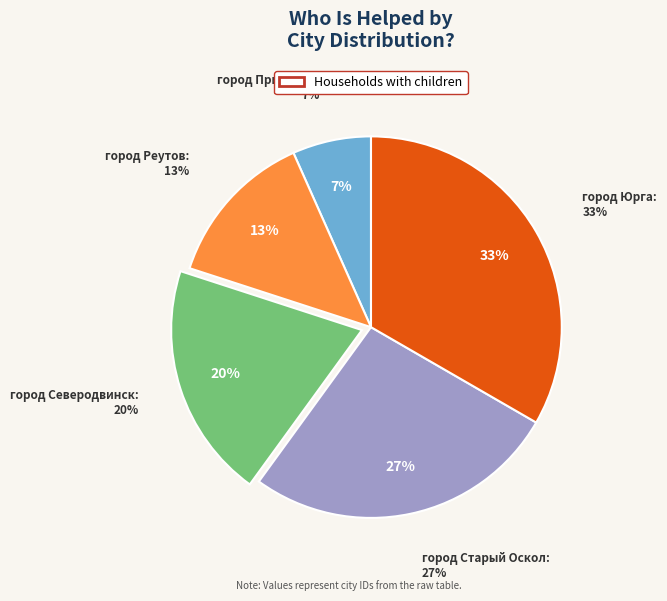

To the nearest percent, what percentage of the pie is город Северодвинск?

20%